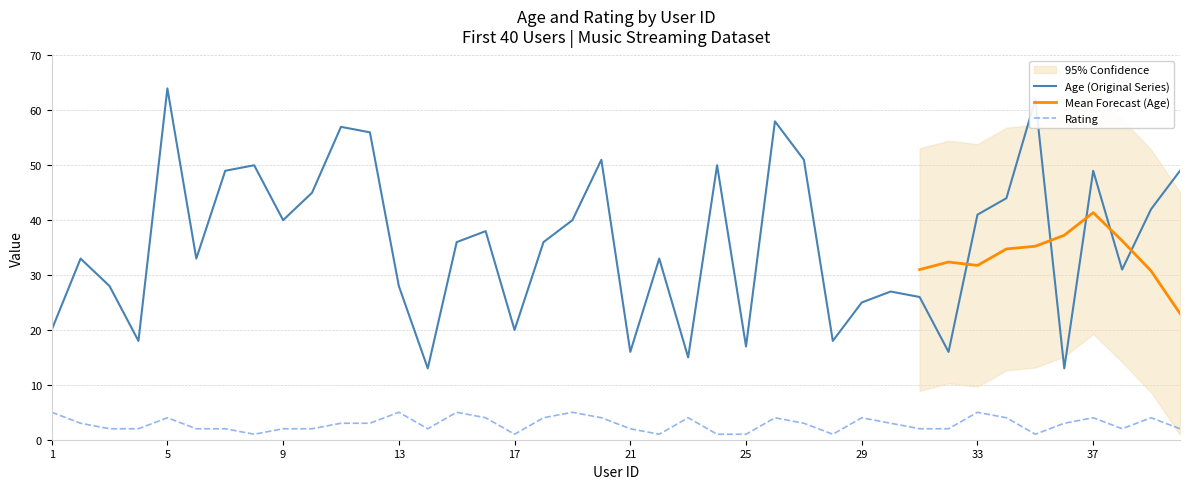

True or false: Rating and Age cross at least once.

False